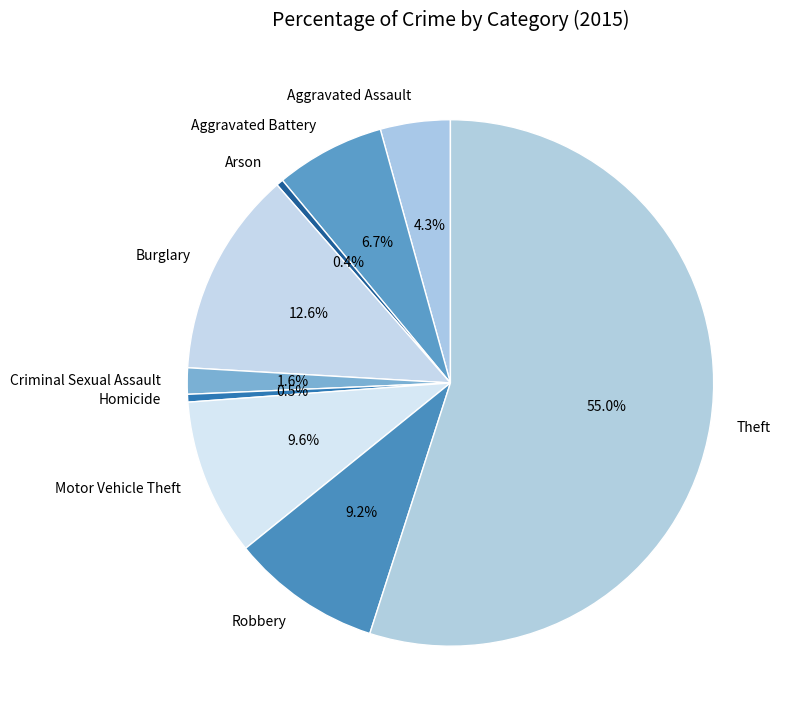

How many slices are in this pie chart?

9